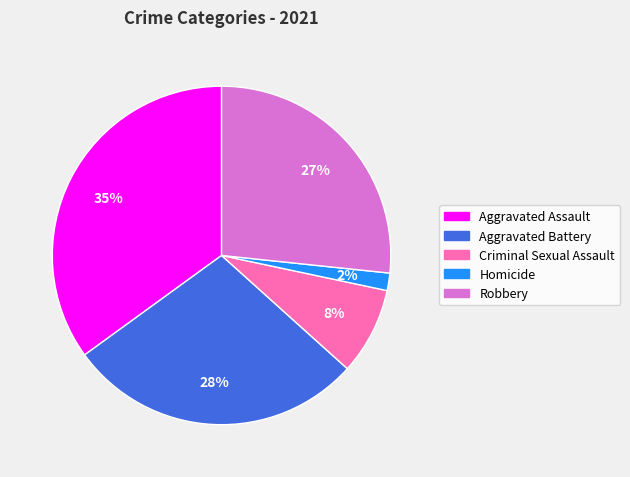

Do Criminal Sexual Assault and Homicide together represent more than half of the pie?

No